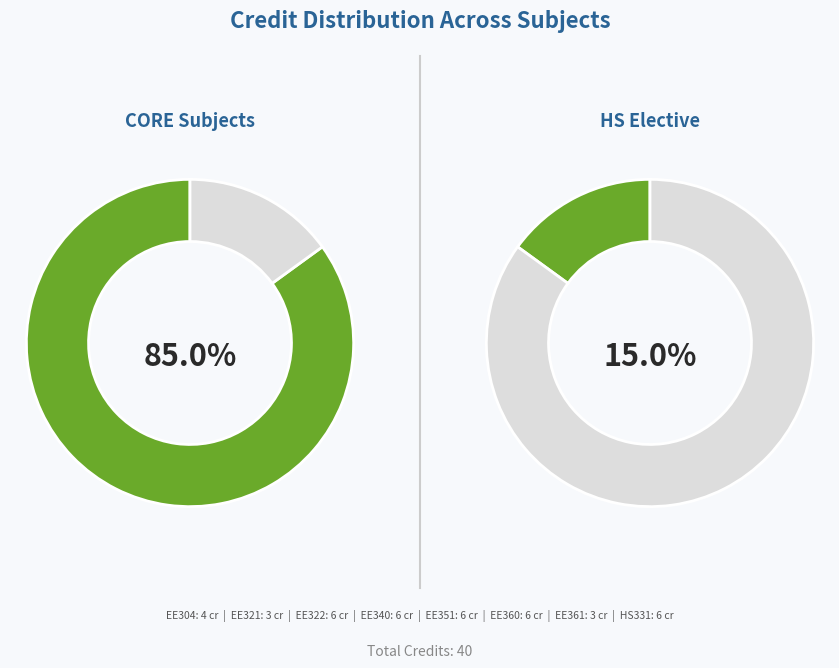

Combined, what portion of the pie is EE361 and HS331?

22.5%